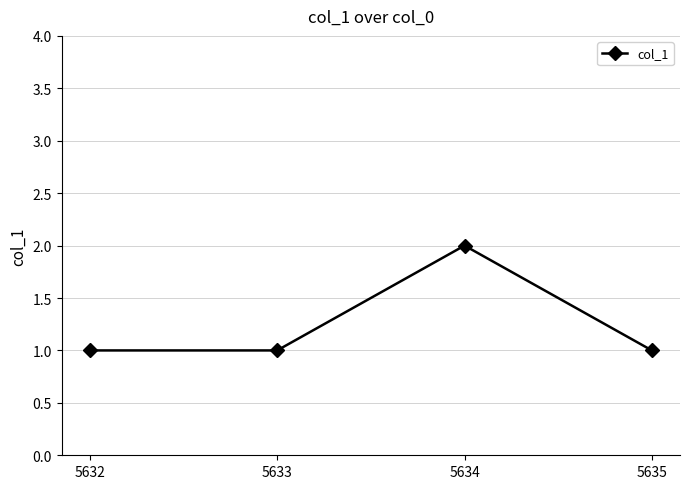

The chart shows a value of 1 at 5632. True or false?

True